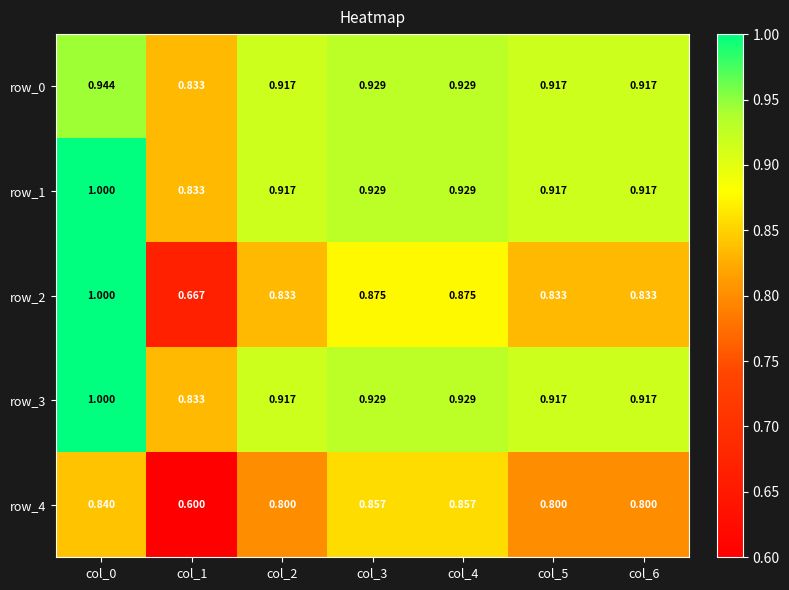

How many row_2 values are between 0 and 1?

7